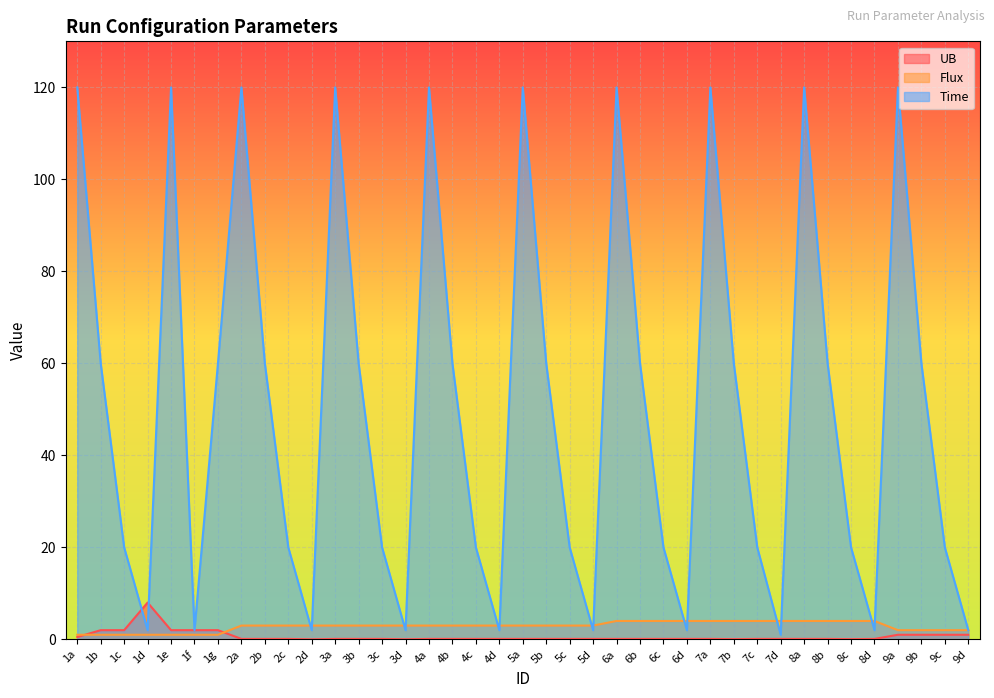

Does the chart display data point markers on the line(s)?

No